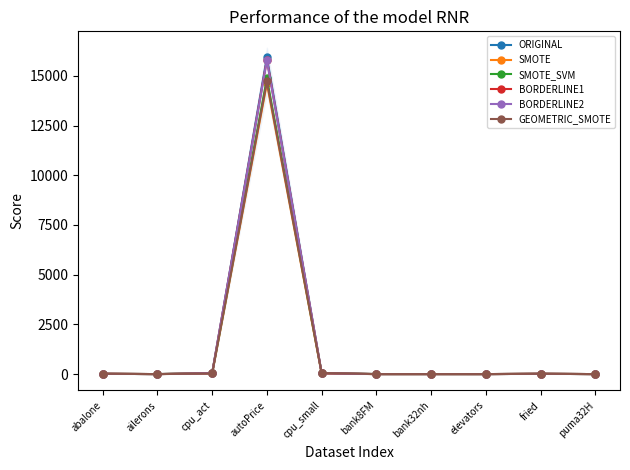

What is the value of the SMOTE point at the 10th from the left?

0.1